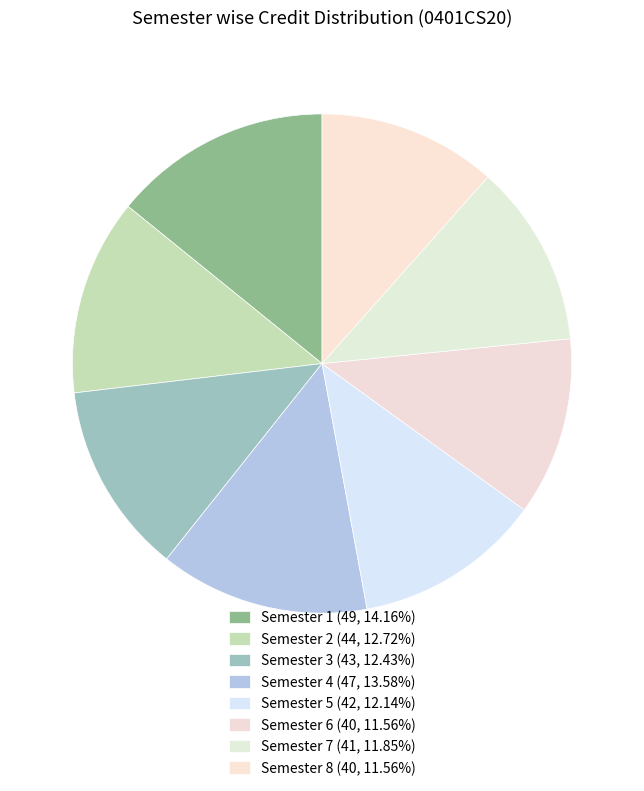

To the nearest percent, what is the average slice percentage?

12%